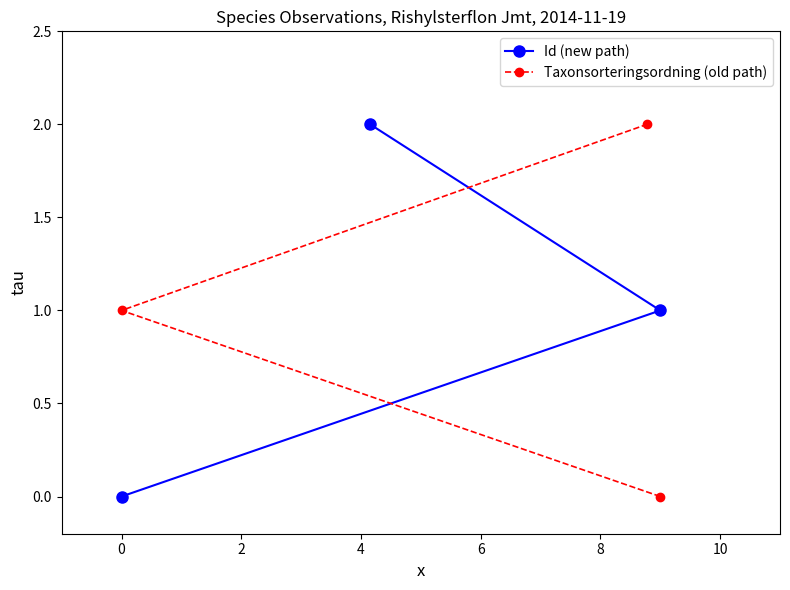

What is the approximate value of Taxonsorteringsordning (old path) at 0?

1